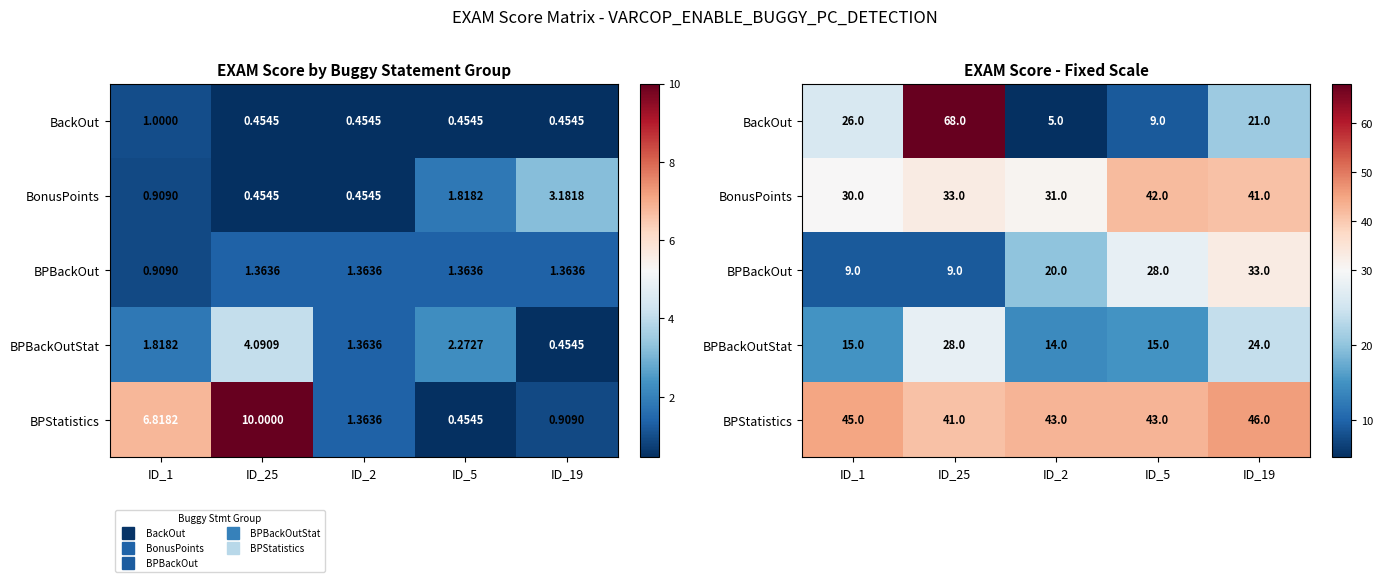

What is the total value across all series at ID_1?

125